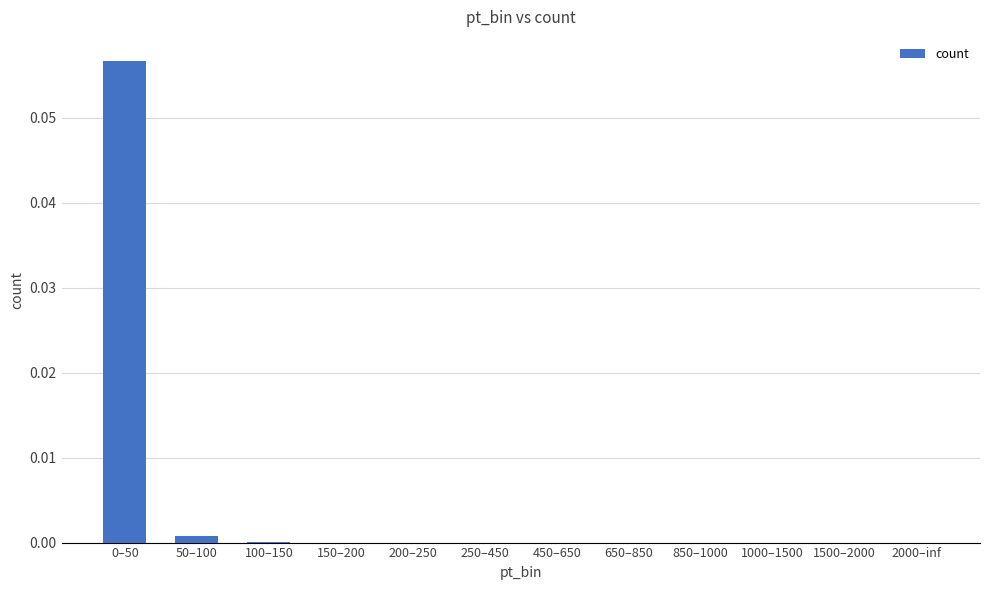

The chart shows a value of 0.0 at 850–1000. True or false?

True